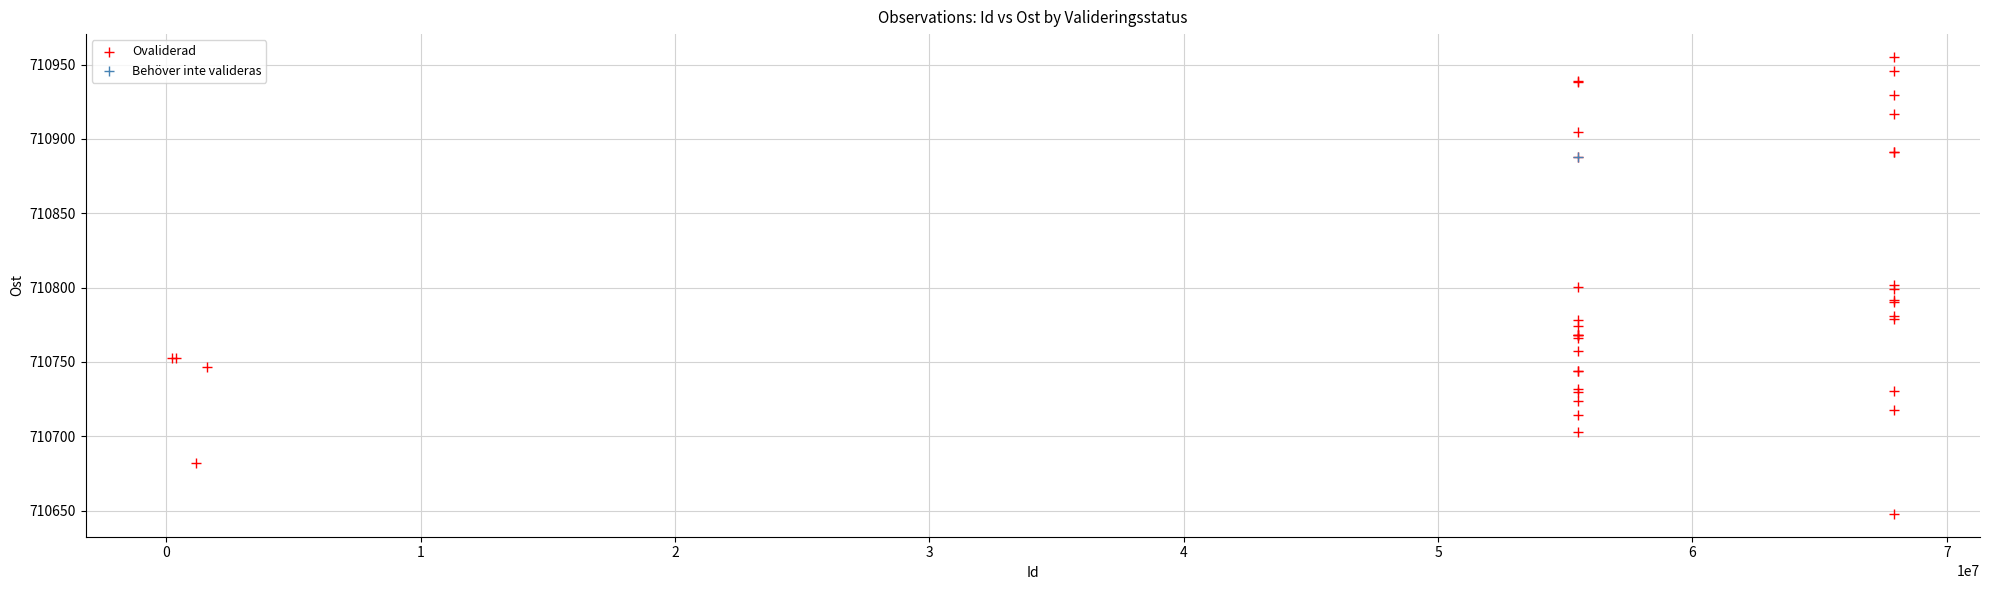

What are all the series names shown in the legend?

Ovaliderad, Behöver inte valideras